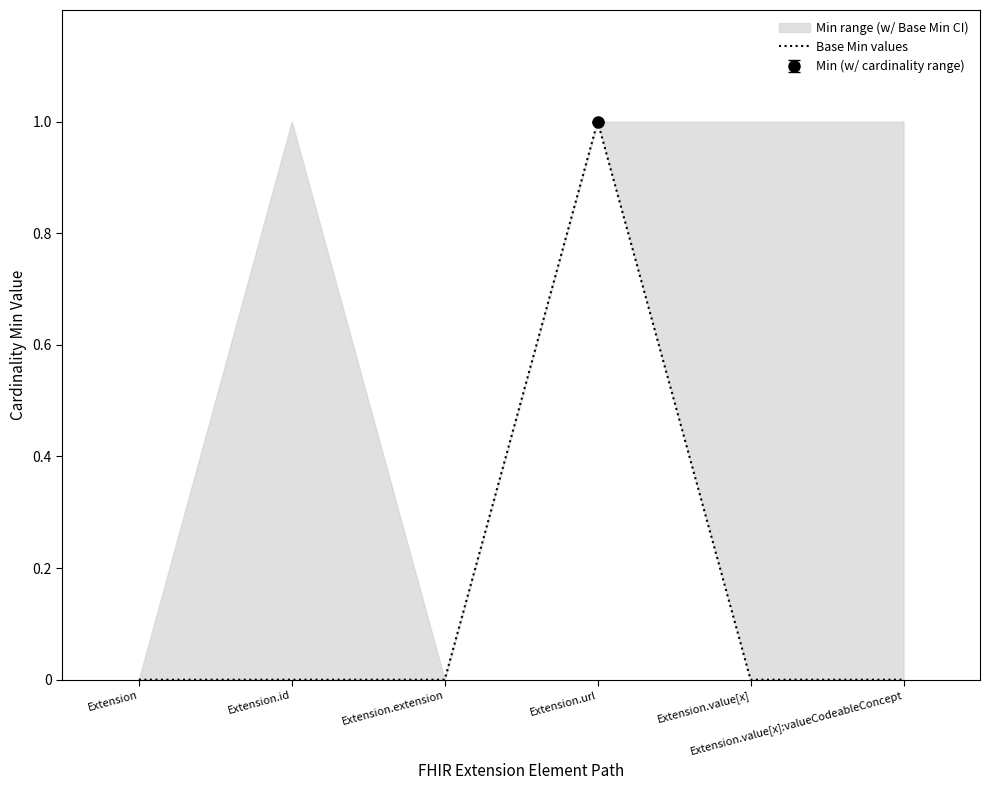

List the labels in order of value, largest first.

Extension.url, Extension, Extension.id, Extension.extension, Extension.value[x], Extension.value[x]:valueCodeableConcept